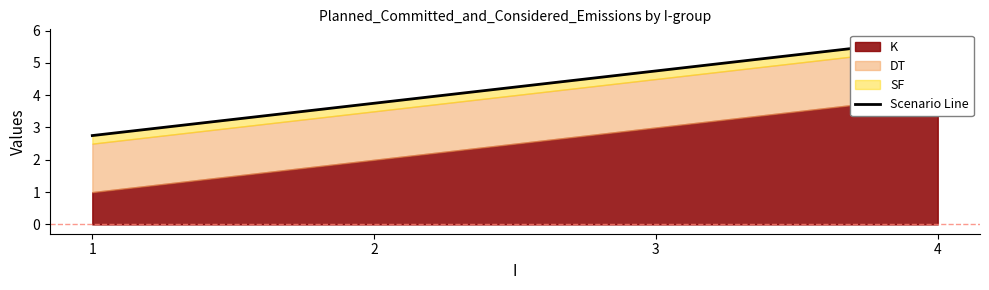

What is the sum of the values at 3 and 4?

10.5